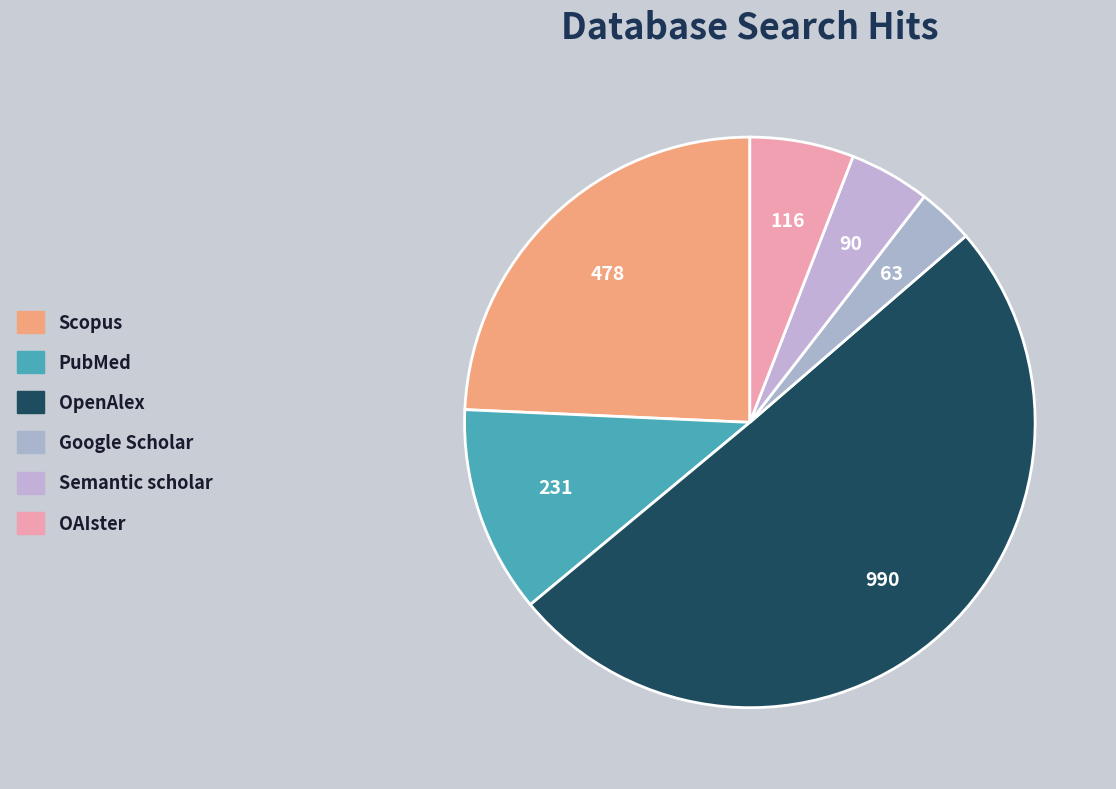

Which category has the biggest portion of the pie?

OpenAlex